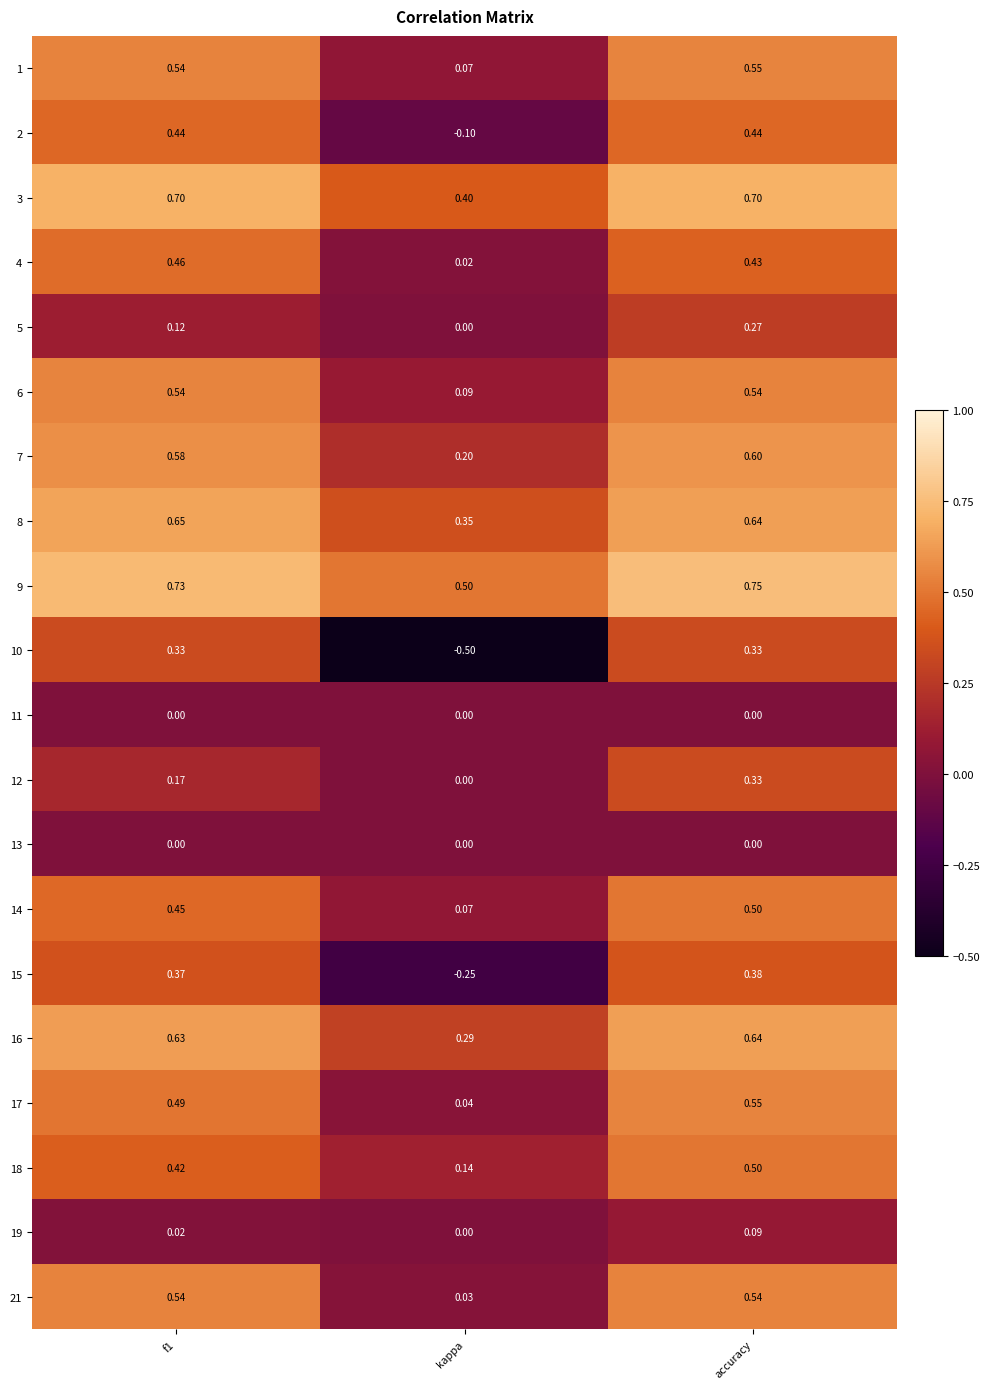

Which label corresponds to the smallest value in the chart?

kappa